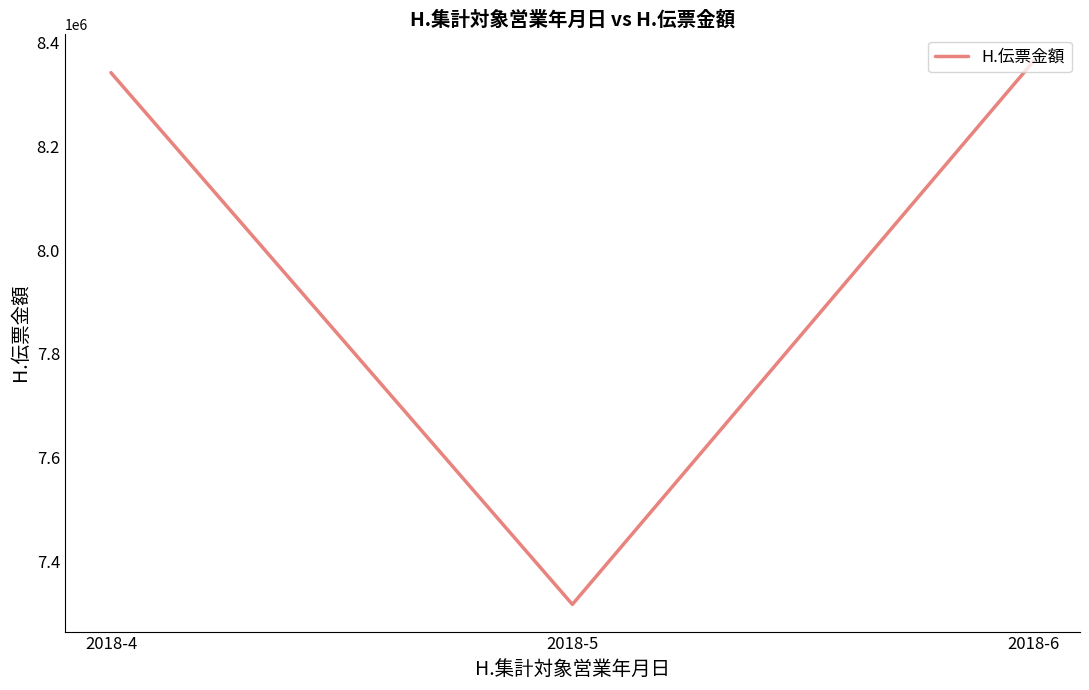

What is the sum of the values at 2018-6 and 2018-5?

15682258